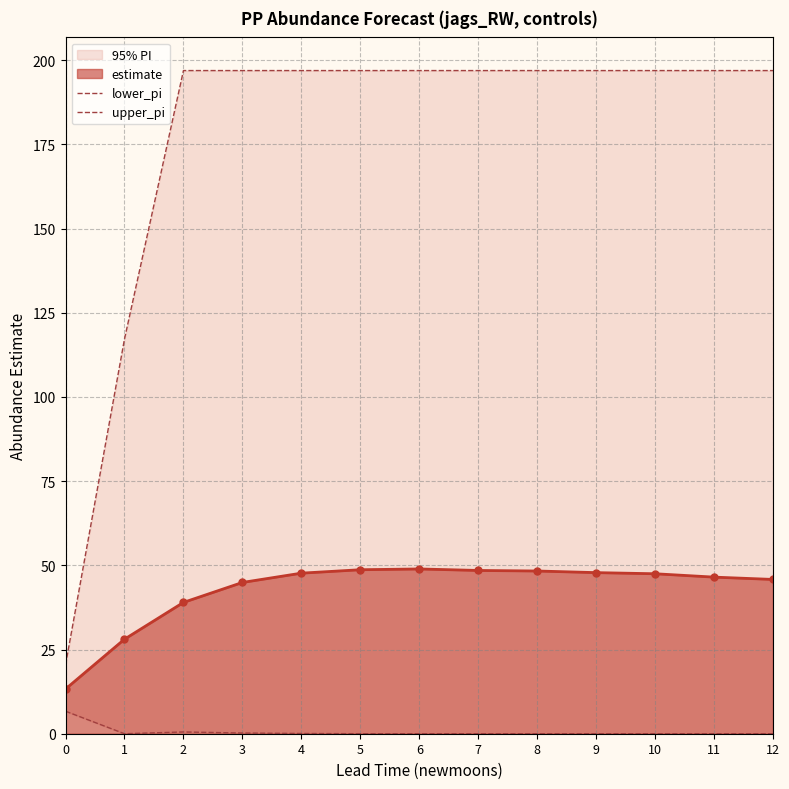

The value of estimate at 2 is 14.4. True or false?

False